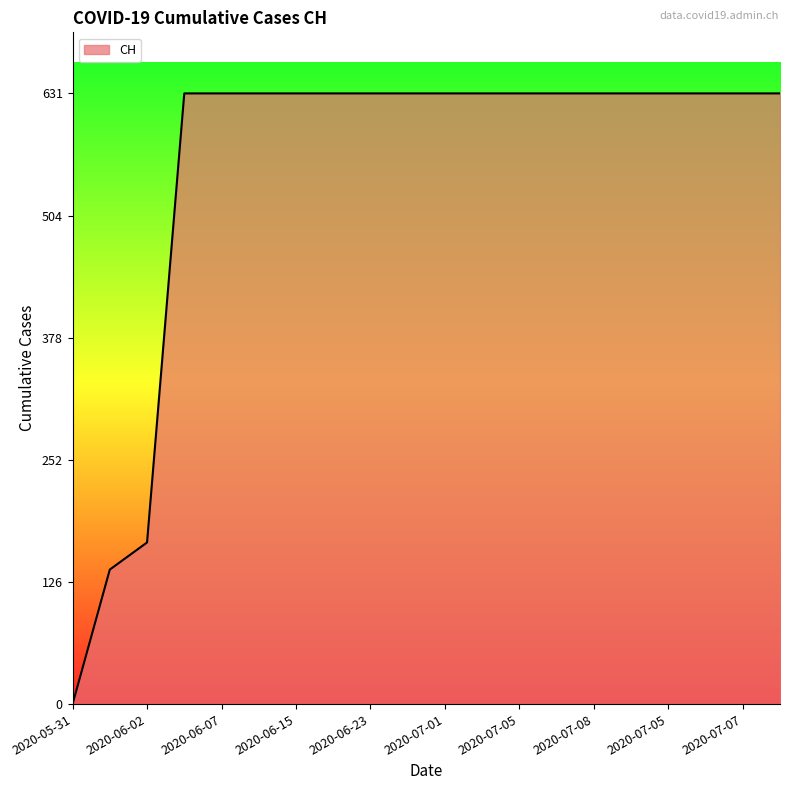

What is the greatest value displayed?

631